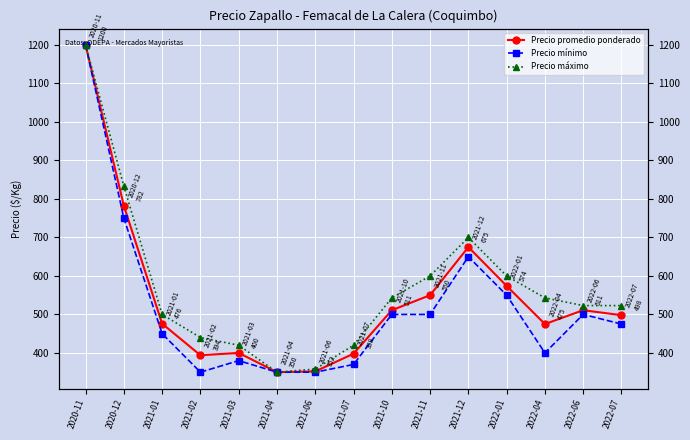

What is the difference between the maximum and second lowest values in the Precio máximo series?

842